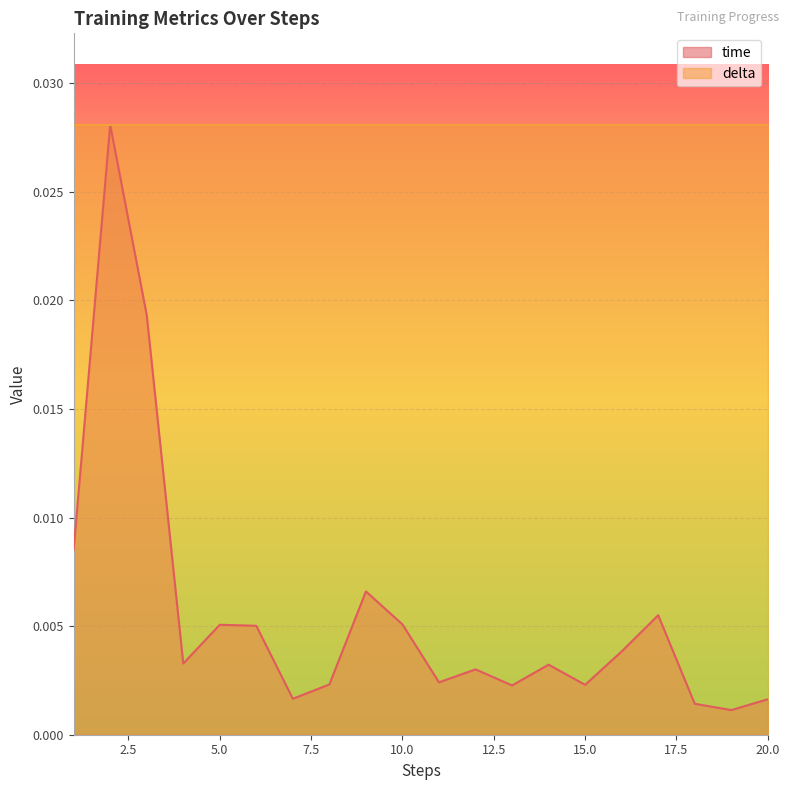

Which series has the largest total across all categories?

delta